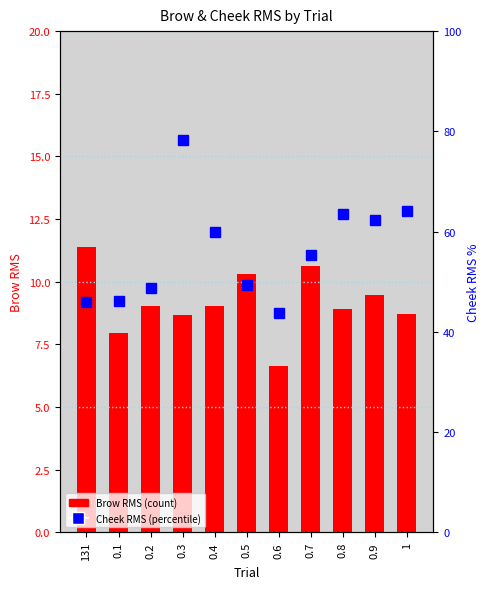

At which category does the chart reach its peak across all series?

0.3